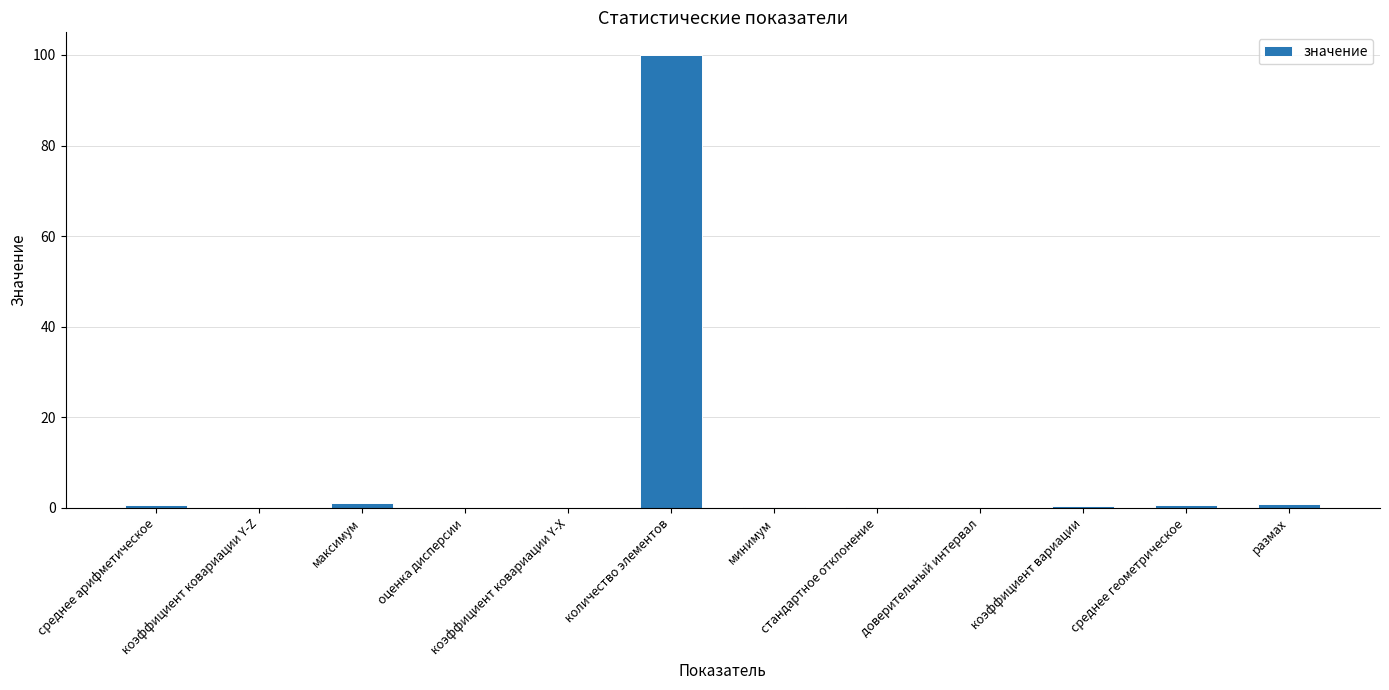

The value at коэффициент ковариации Y-Z is 0.0. True or false?

True